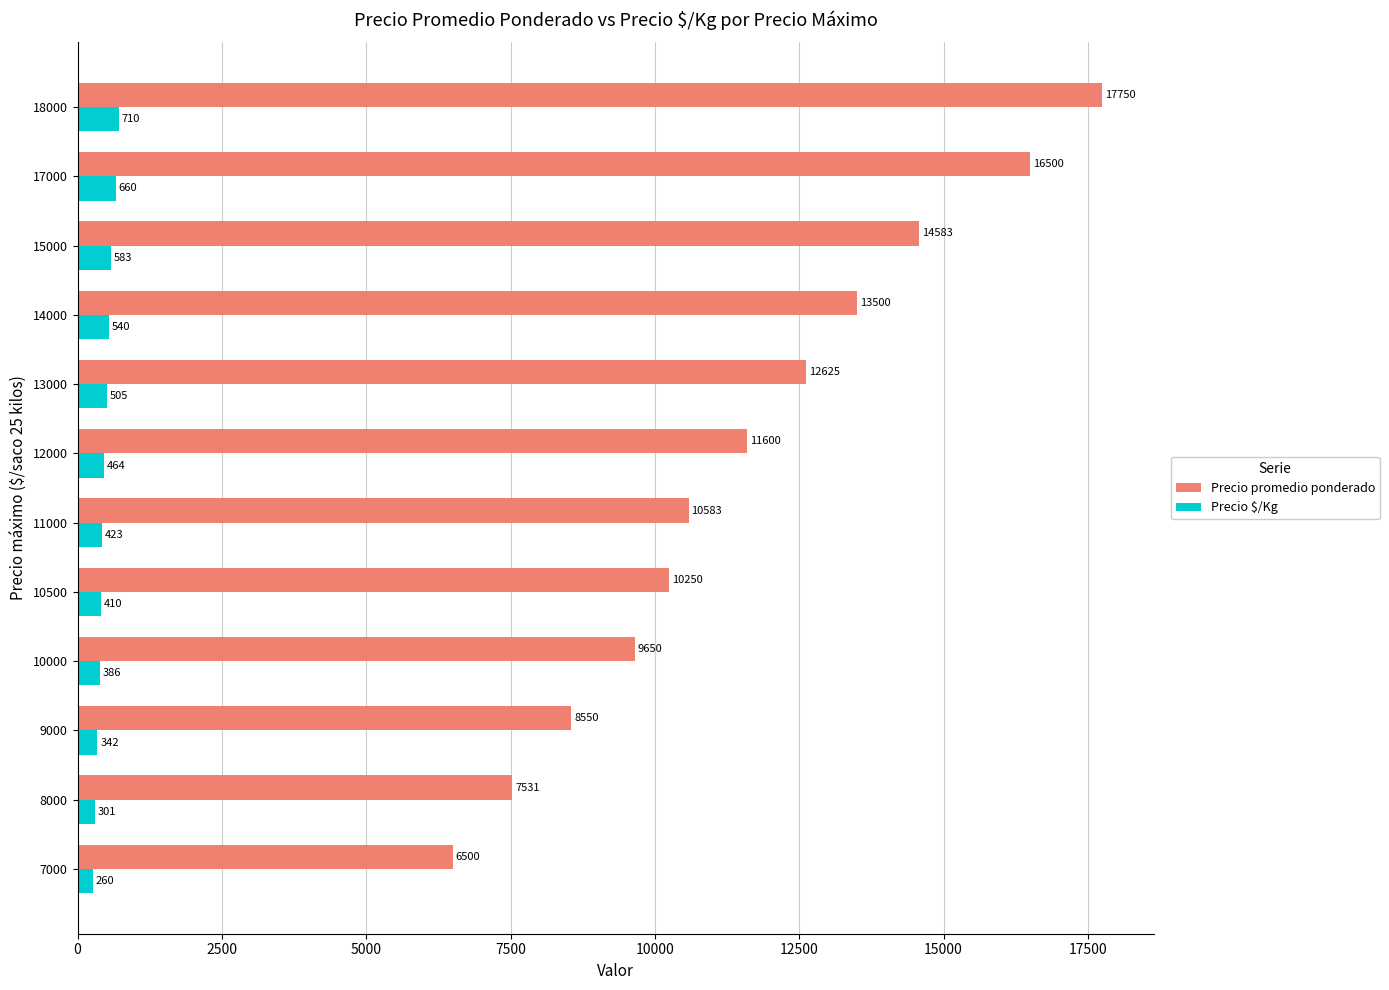

What is the lowest value of the Precio $/Kg series?

260.0